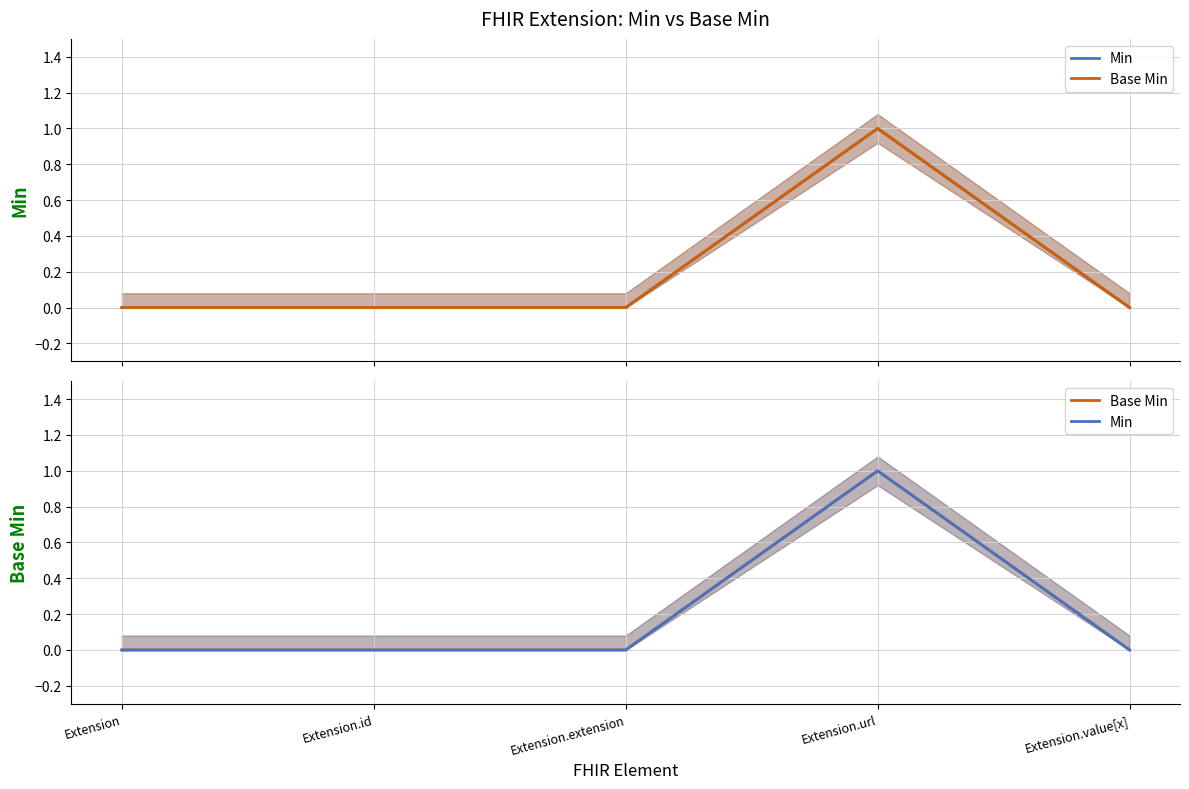

How many values in Base Min are above zero?

1